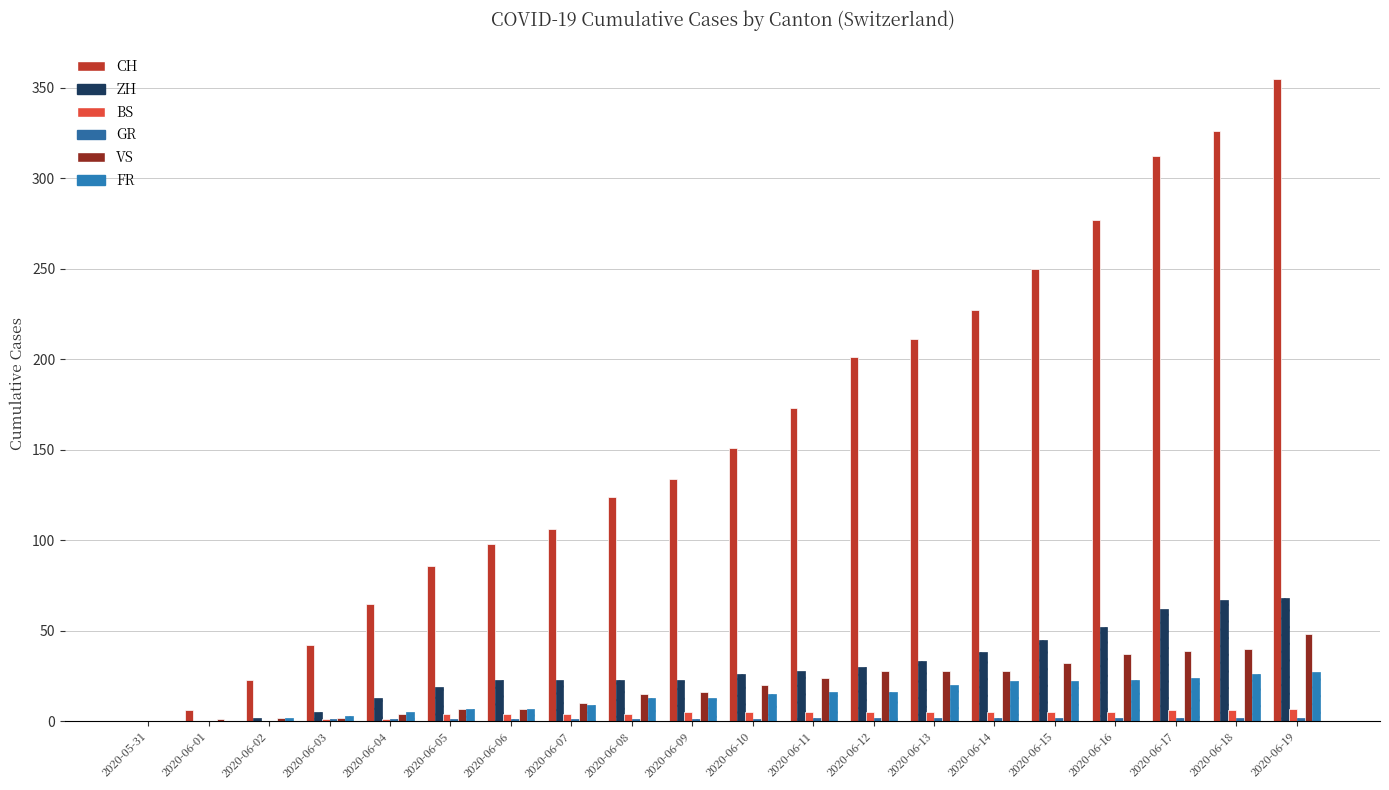

What is the greatest value displayed?

355